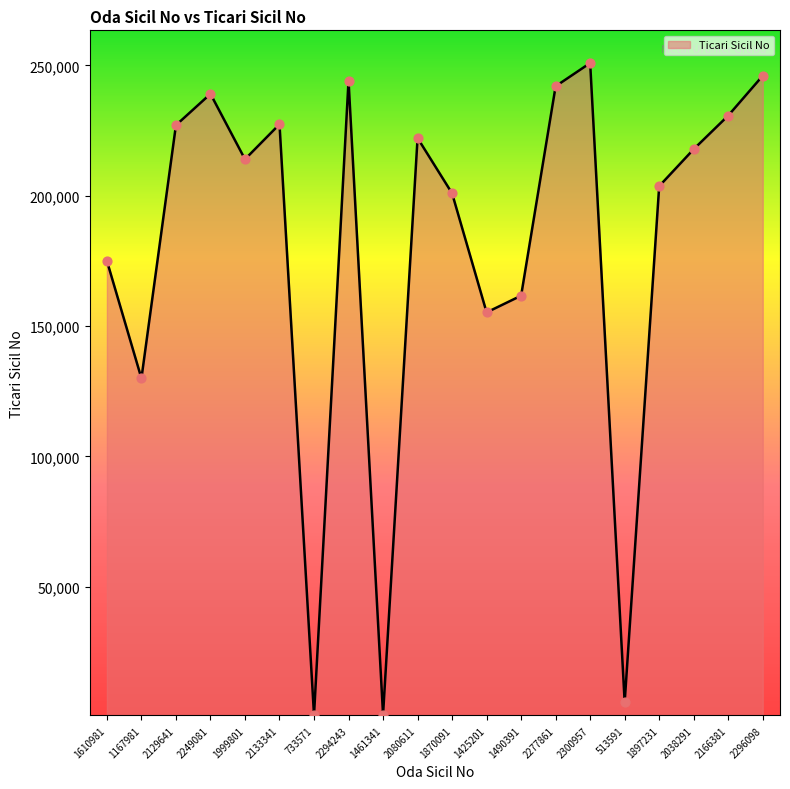

Between 2277861 and 2080611, which is larger?

2277861